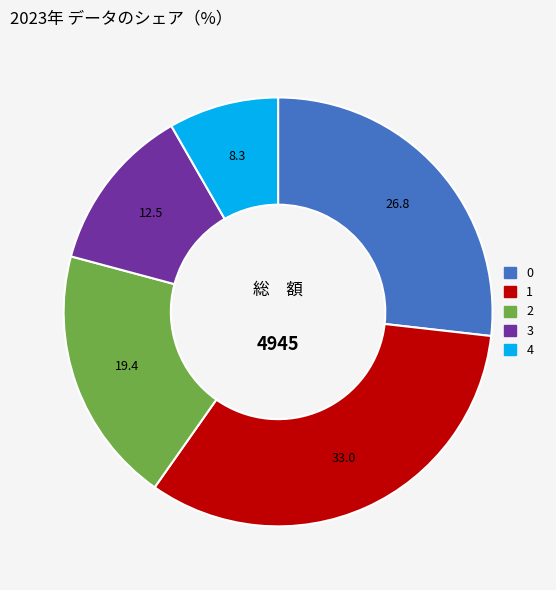

Is the sum of 0 and 1 greater than half?

Yes